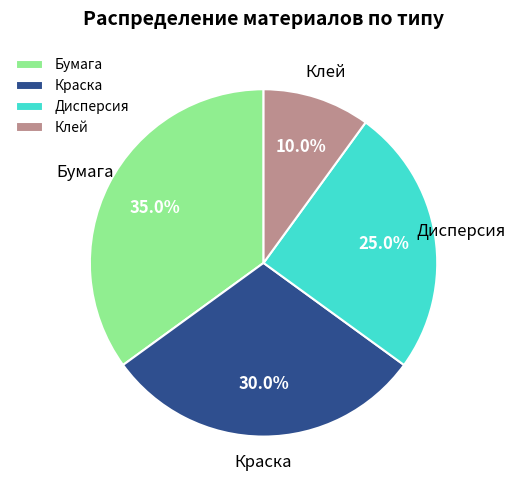

Rank the categories by value from highest to lowest.

Бумага, Краска, Дисперсия, Клей